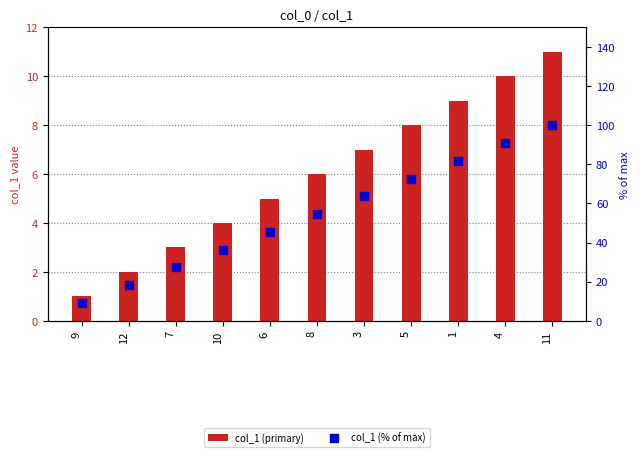

Which series has the largest total across all categories?

col_1 (% of max)